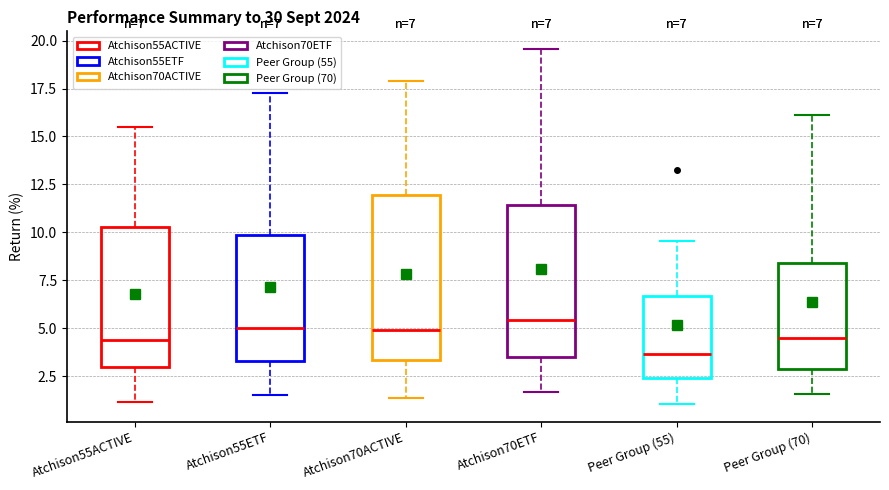

Which box is the tallest, from its lower edge to its upper edge?

Atchison70ACTIVE